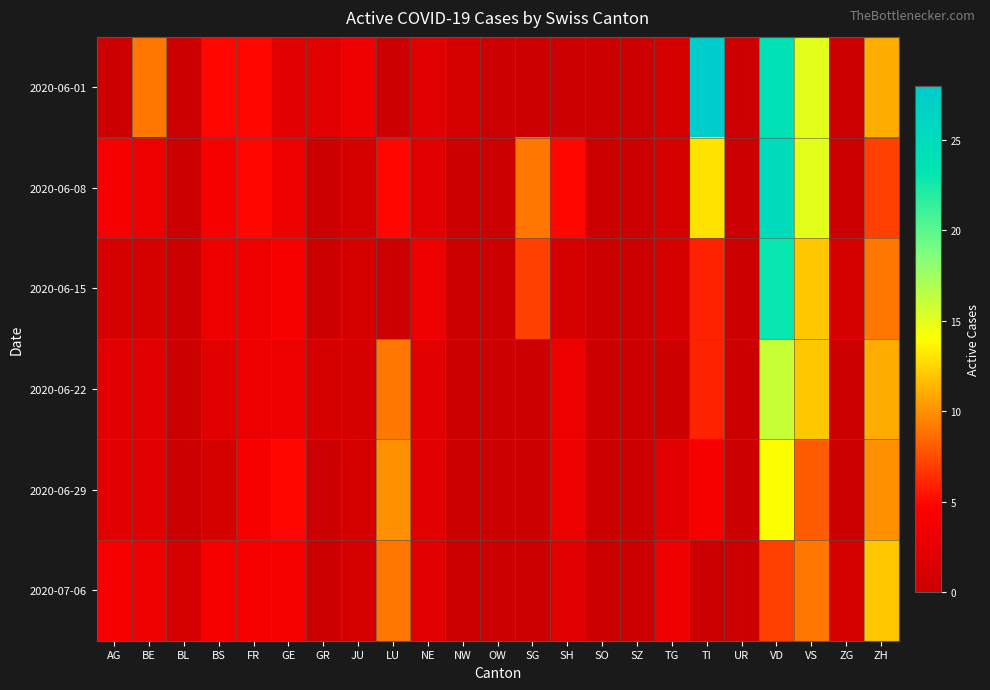

Which series has the largest total across all categories?

2020-06-01